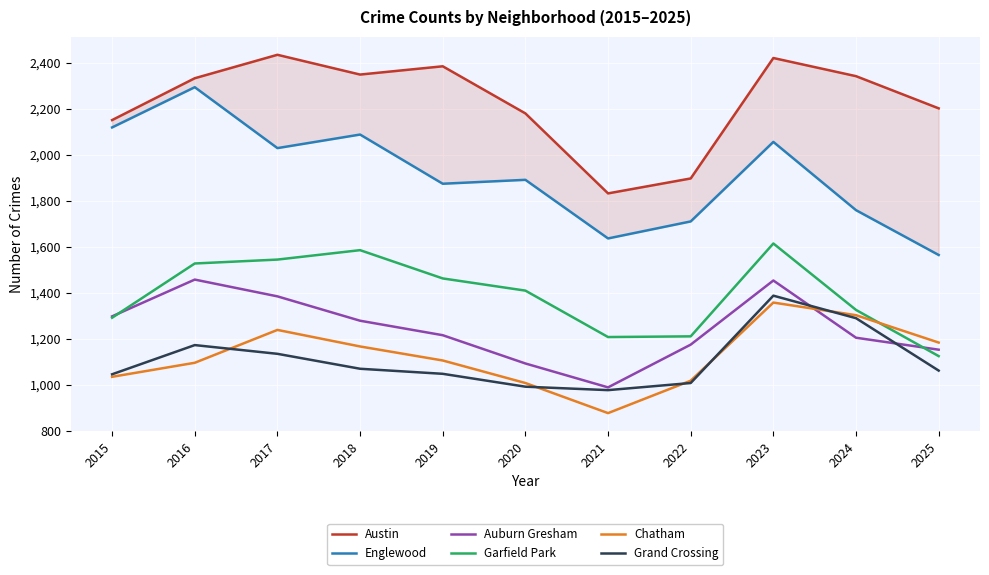

At which label does Englewood reach its peak?

2016